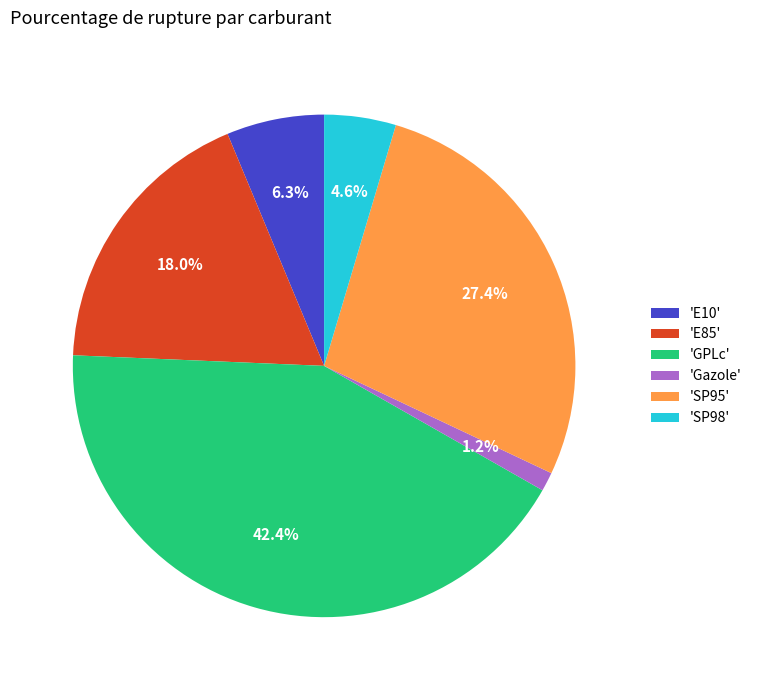

To the nearest percent, what is the average slice percentage?

17%